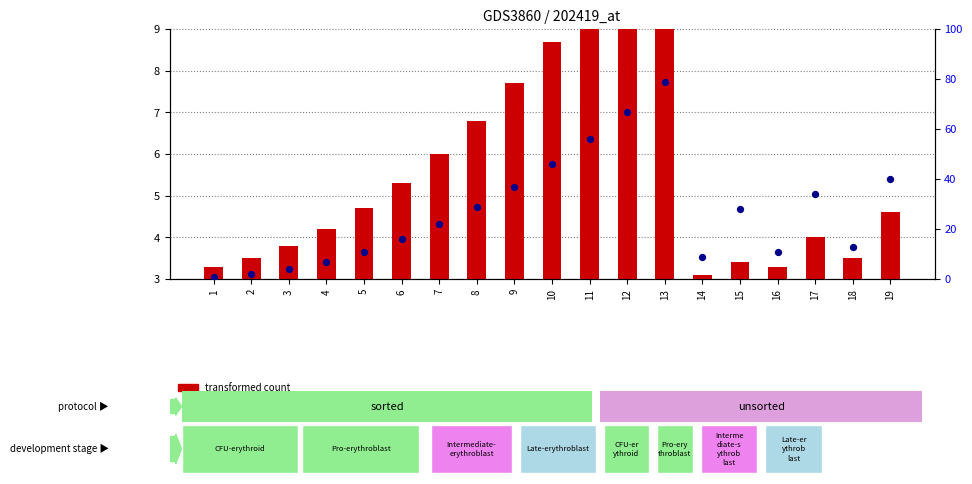

At which category is the sum across all series the highest?

13